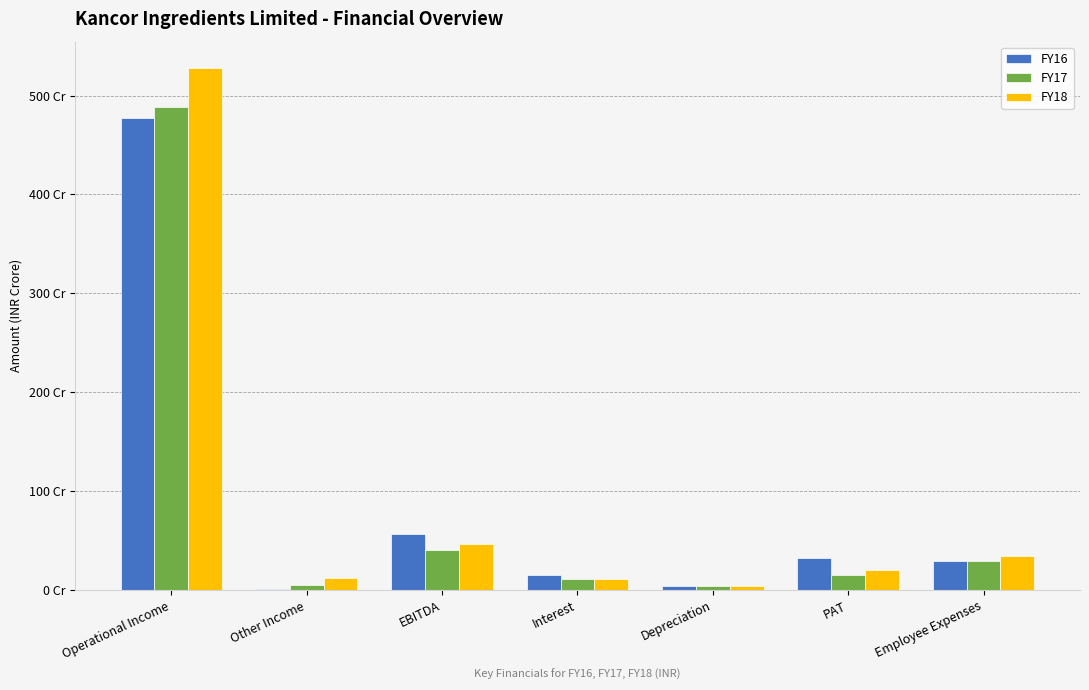

At which label does FY16 first exceed 290000000?

Operational Income